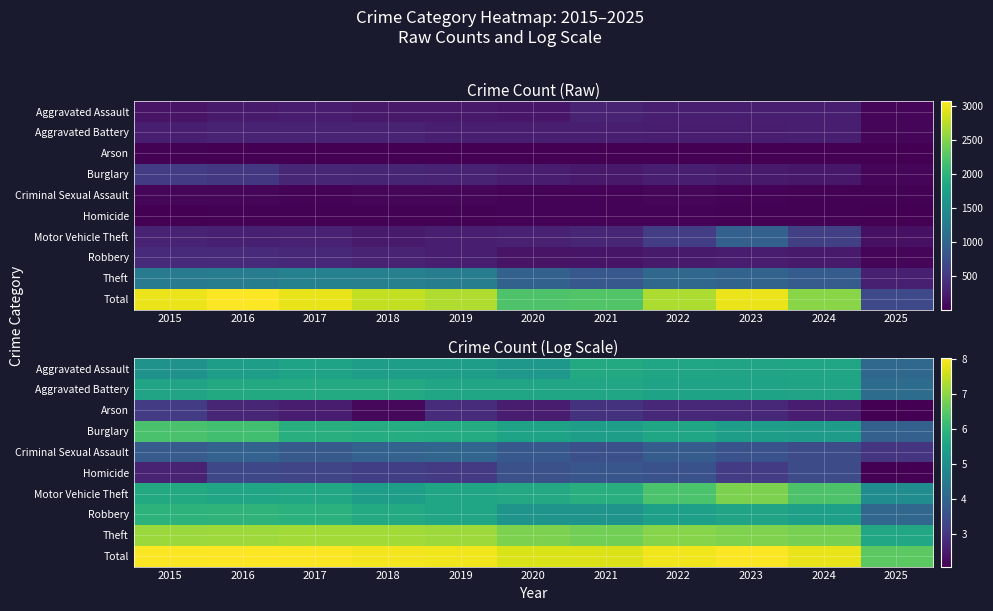

At which label does Total reach its minimum?

2025